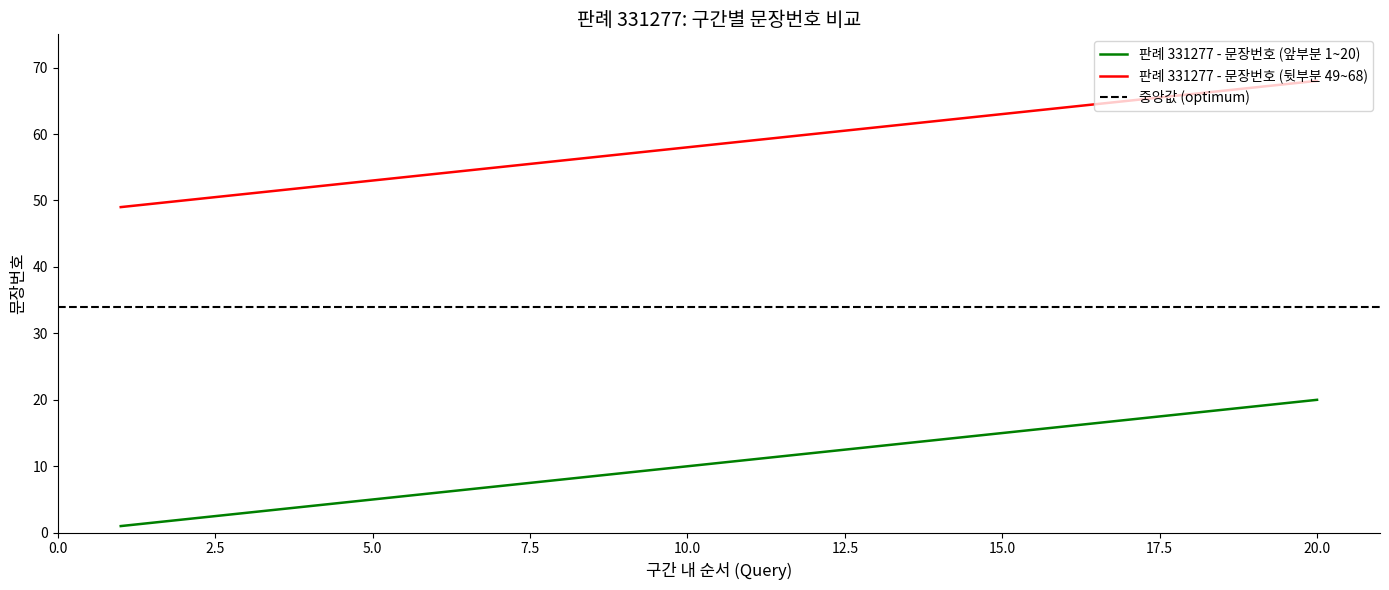

What is the minimum value shown in the chart?

1